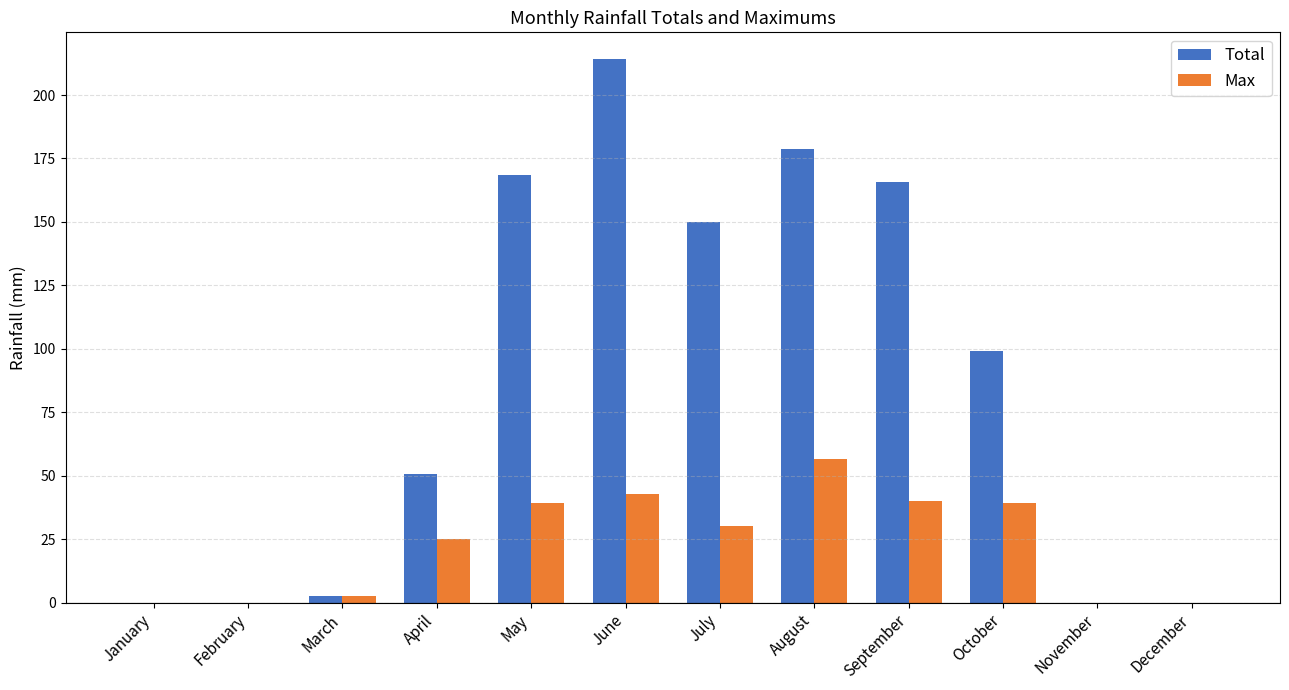

Between June and August, which series saw the biggest shift?

Total